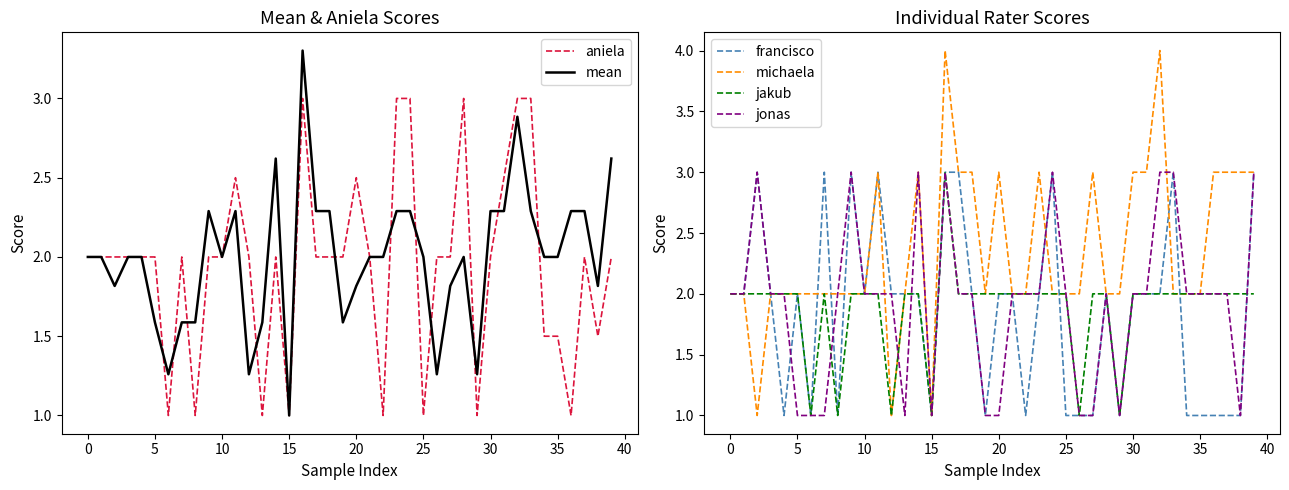

Is it true that mean equals 0.8 at 25?

False